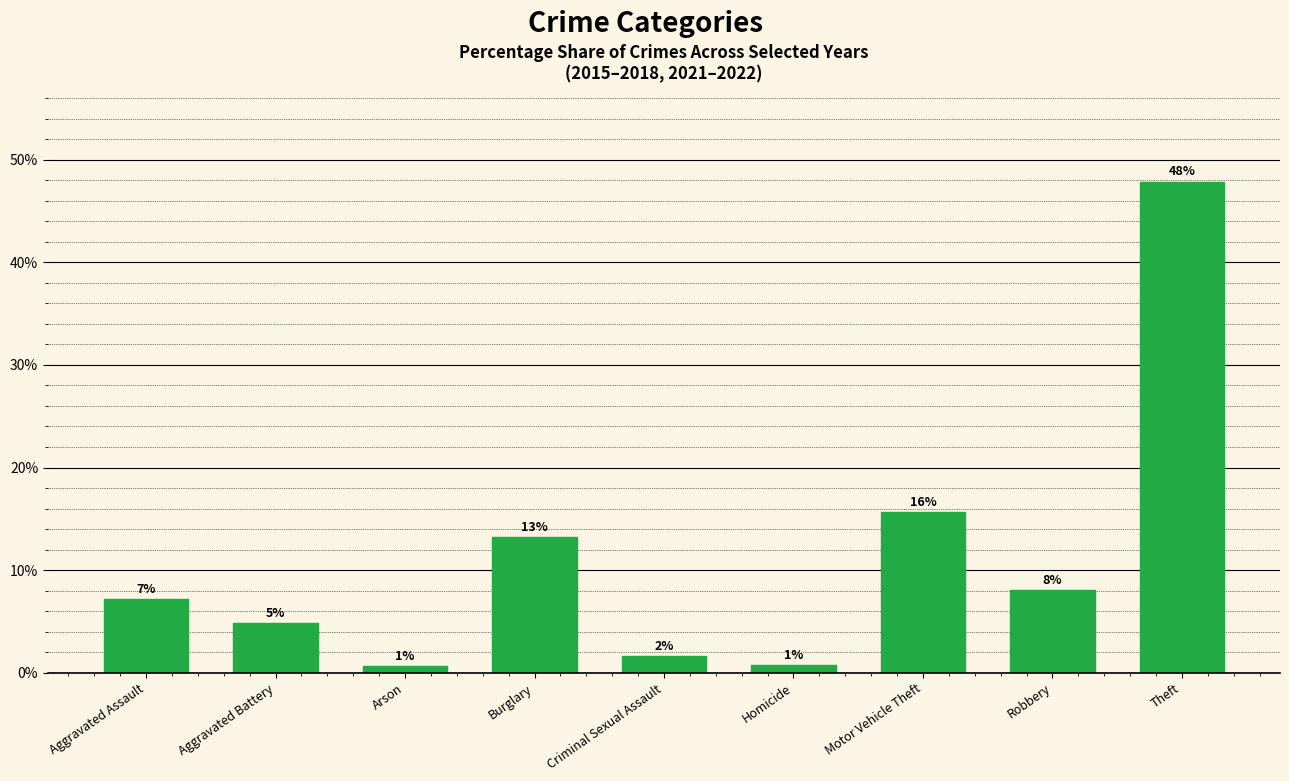

How many bars are there in total?

9